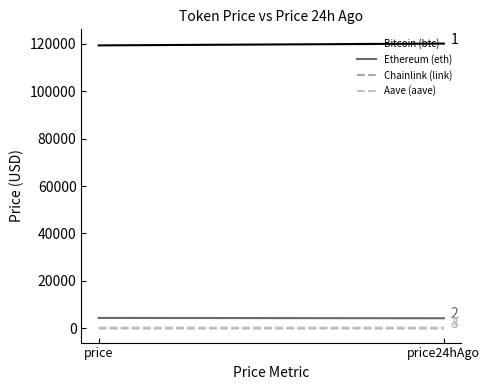

What is the average value of the Chainlink (link) series?

22.2